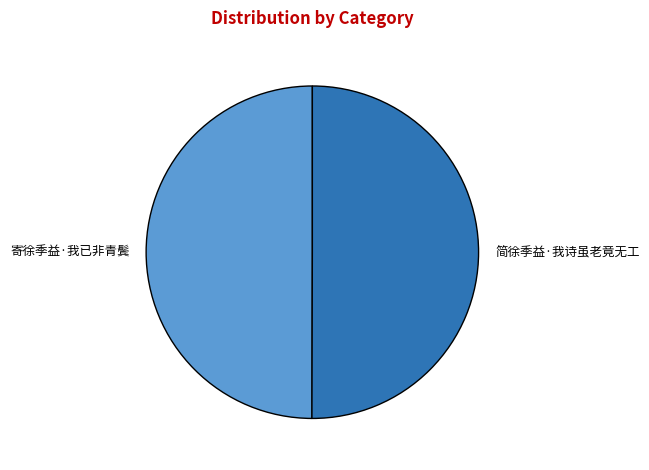

What is the ratio of the value at 寄徐季益·我已非青鬓 to the value at 简徐季益·我诗虽老竟无工?

1.0